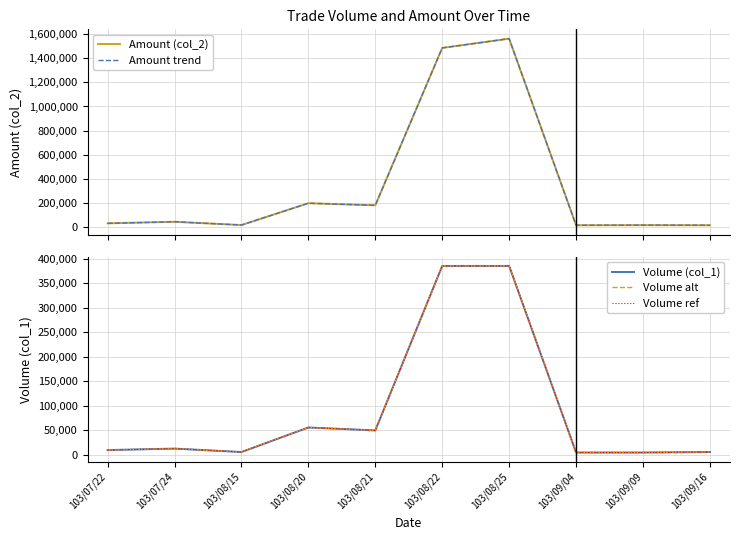

True or false: Volume ref and Amount (col_2) cross at least once.

False